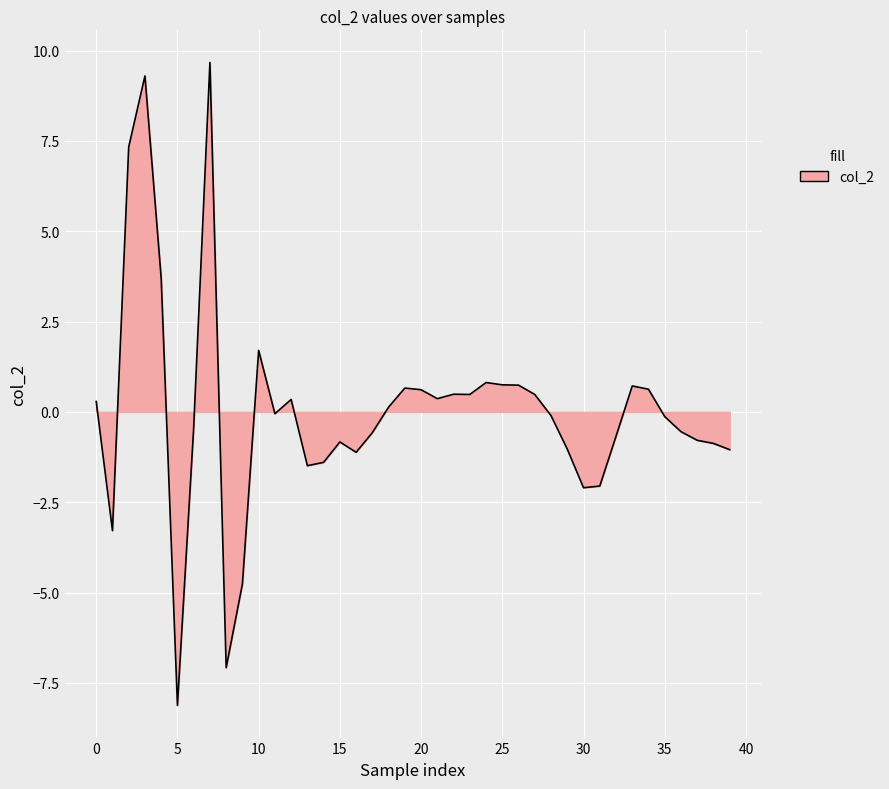

What is the maximum value shown in the chart?

9.7